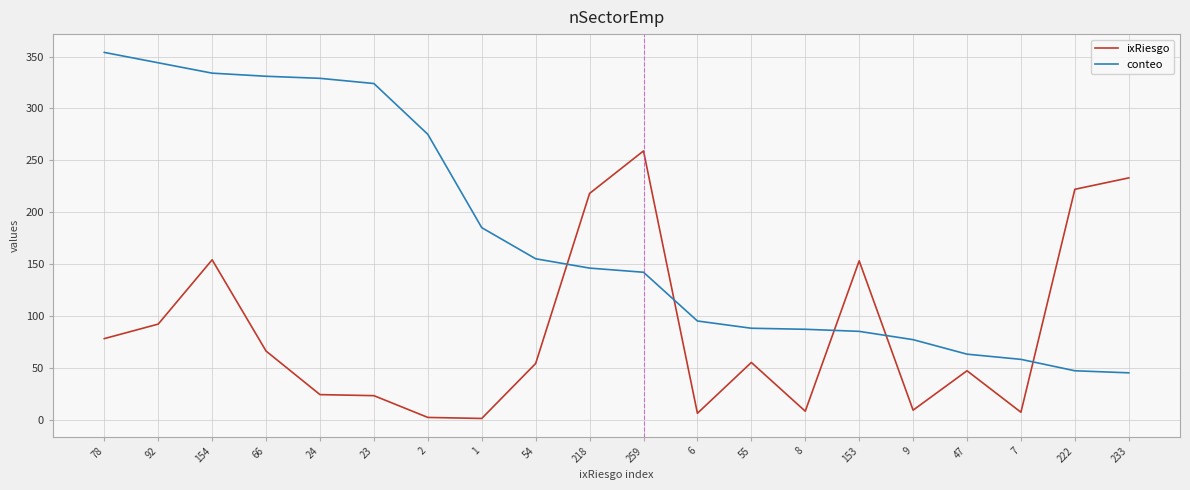

Rank the series at 66 from highest to lowest value.

conteo, ixRiesgo